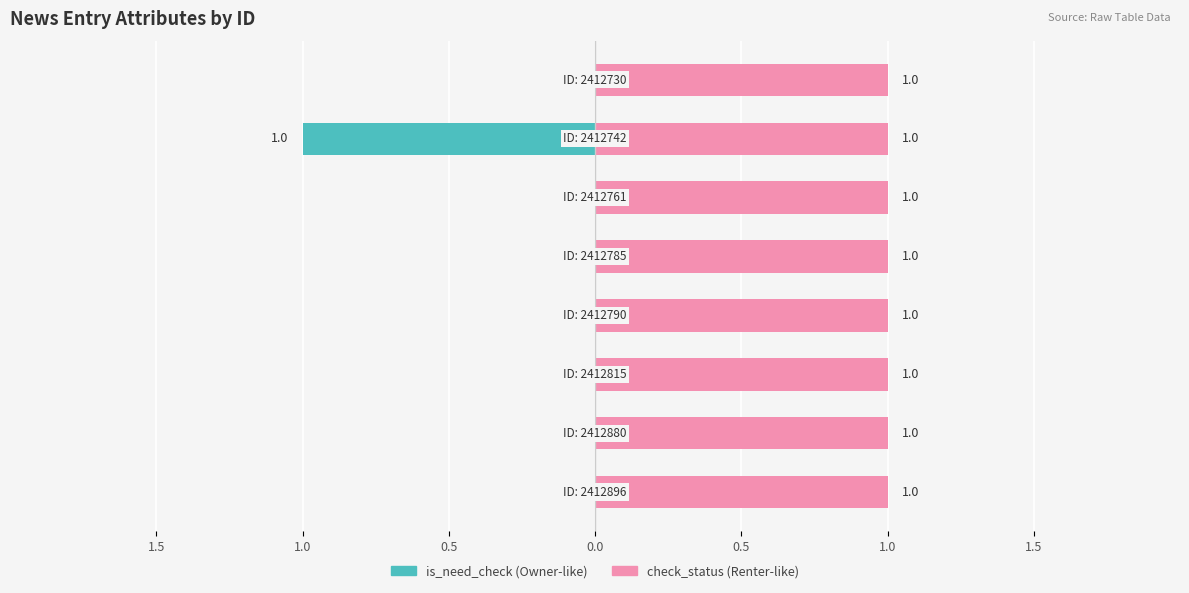

List the series in order of their peak value, highest first.

check_status, is_need_check